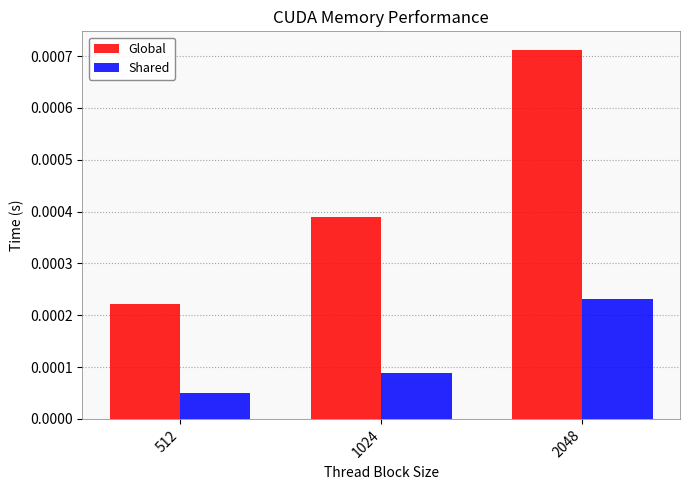

How many bars are there in total?

6